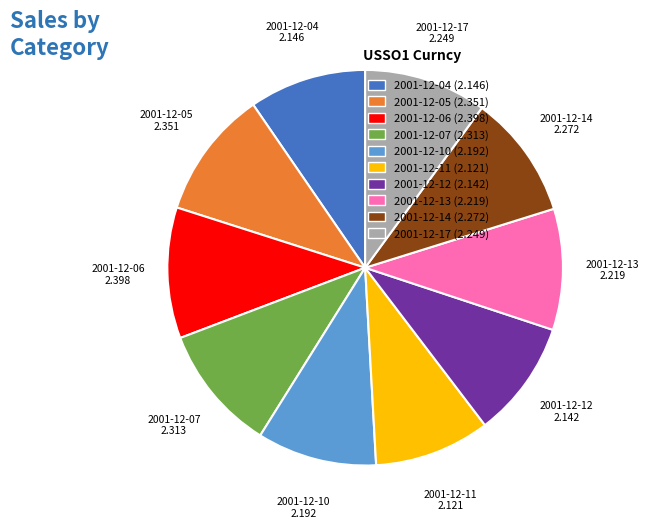

Is there a majority slice in this chart?

No